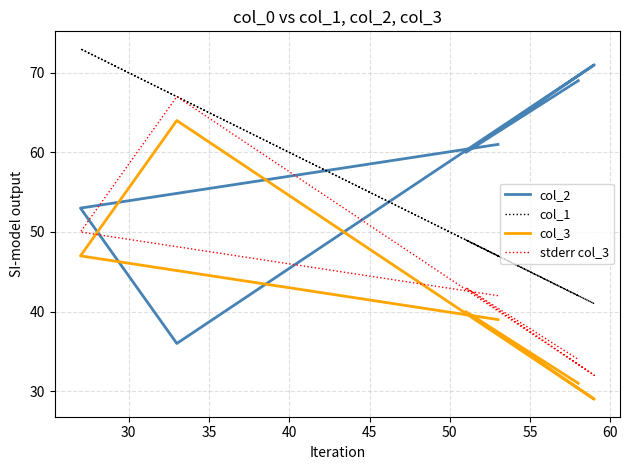

True or false: stderr col_3 and col_1 cross at least once.

False